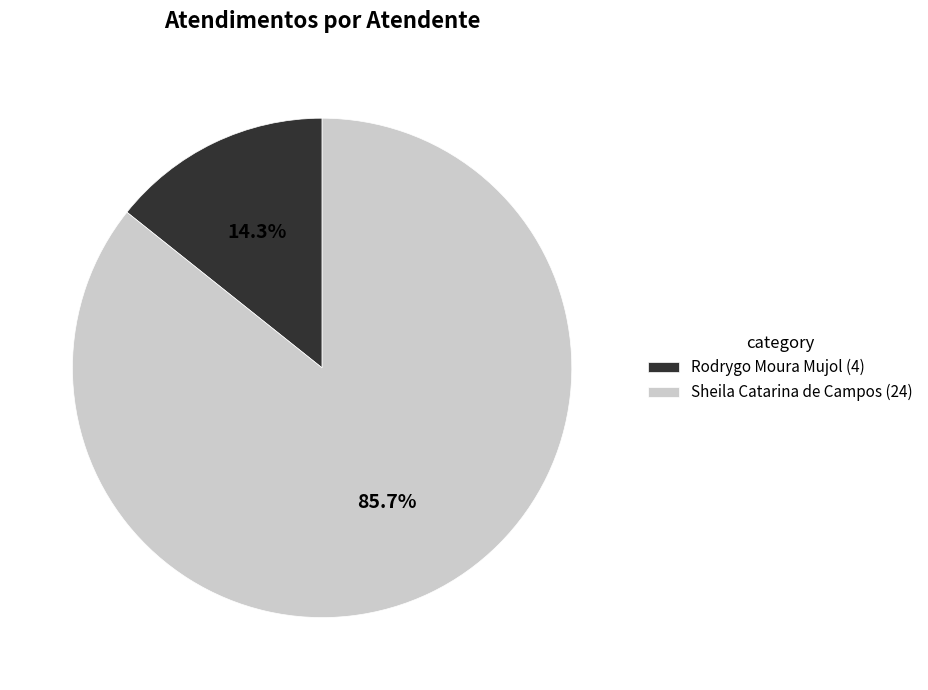

Count the number of slices in the pie.

2